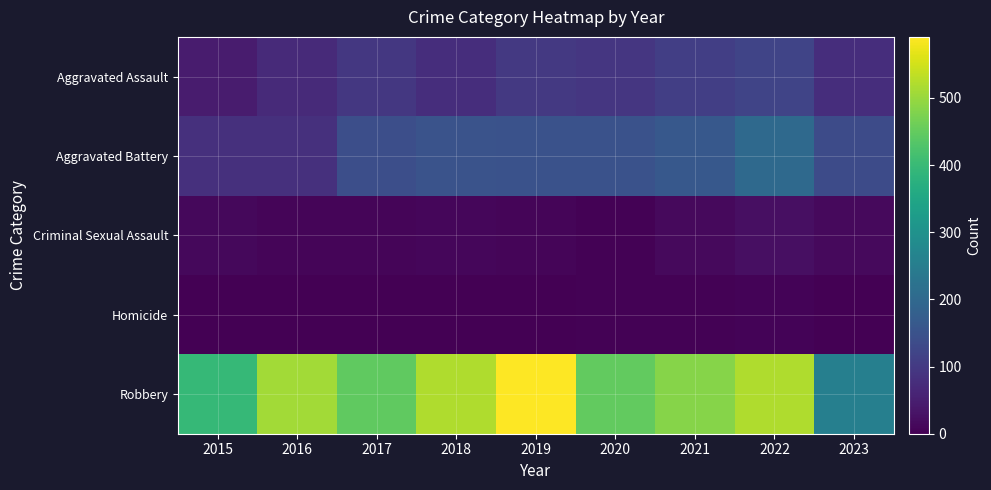

Reading left to right, extract all data points from this chart.

Aggravated Assault: 2015=46	2016=71	2017=95	2018=77	2019=98	2020=94	2021=110	2022=121	2023=78
Aggravated Battery: 2015=82	2016=82	2017=142	2018=152	2019=148	2020=150	2021=163	2022=202	2023=135
Criminal Sexual Assault: 2015=12	2016=8	2017=8	2018=11	2019=8	2020=3	2021=14	2022=24	2023=15
Homicide: 2015=0	2016=1	2017=1	2018=1	2019=2	2020=3	2021=4	2022=5	2023=2
Robbery: 2015=395	2016=510	2017=446	2018=520	2019=591	2020=450	2021=484	2022=521	2023=254